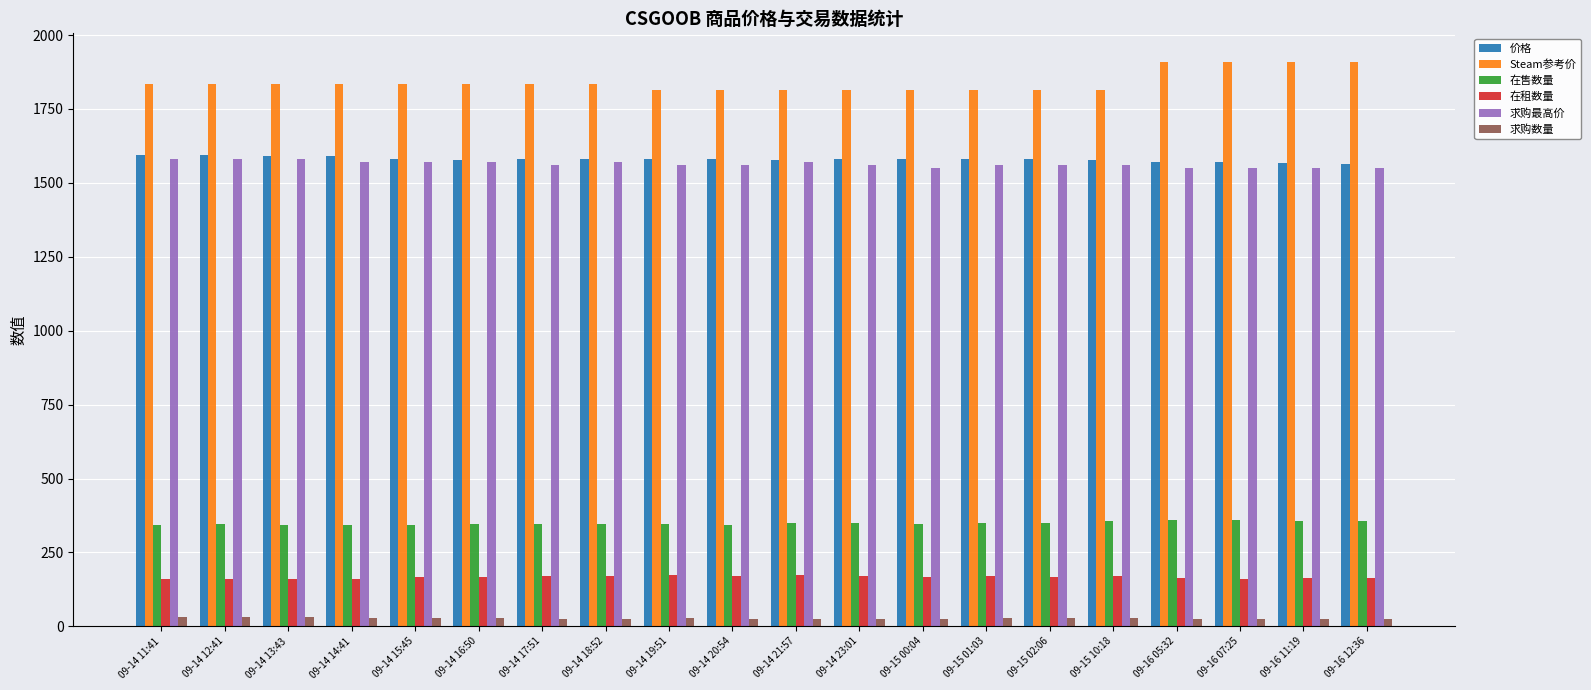

The 价格 series shows 1580.0 at 09-14 19:51. True or false?

True